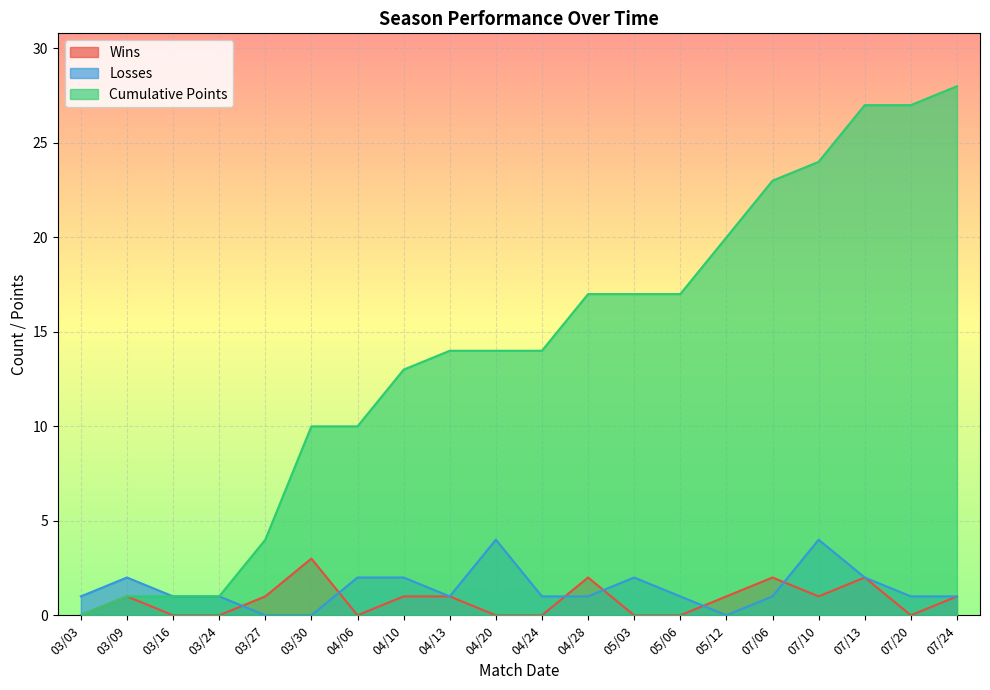

What is the label of the 4th point from the left?

03/24